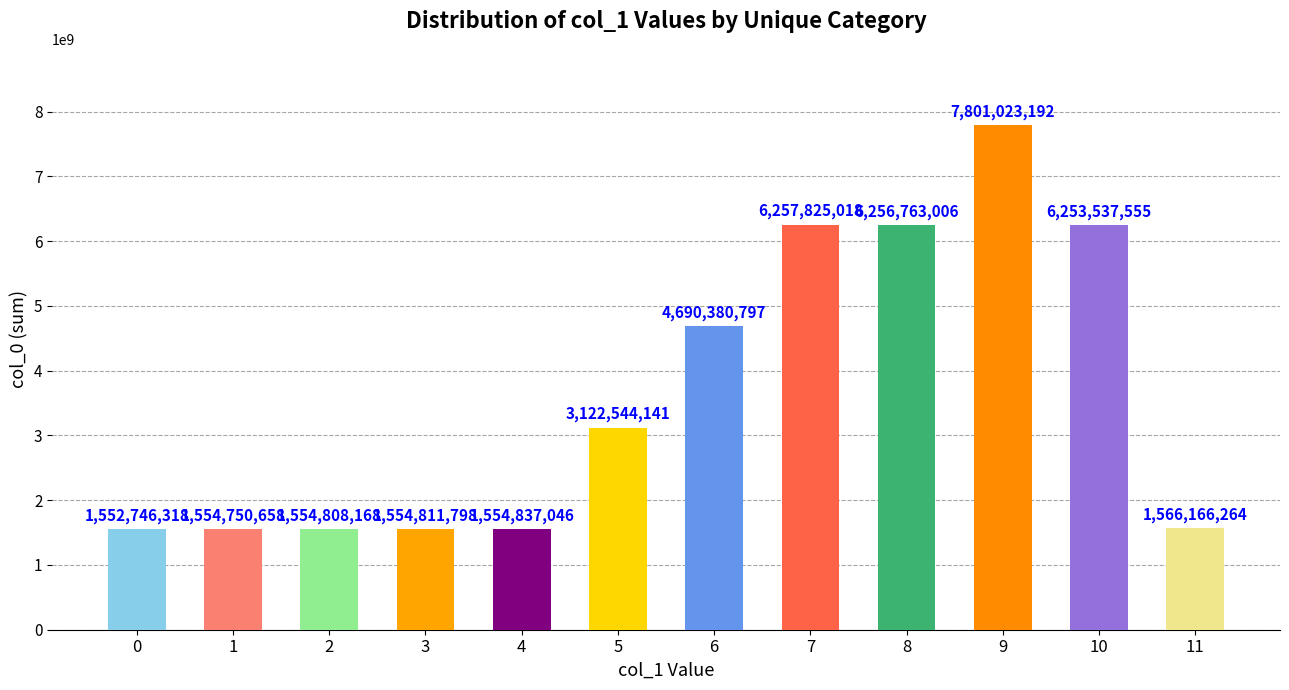

What is the sum of the values at 5 and 2?

4677352309